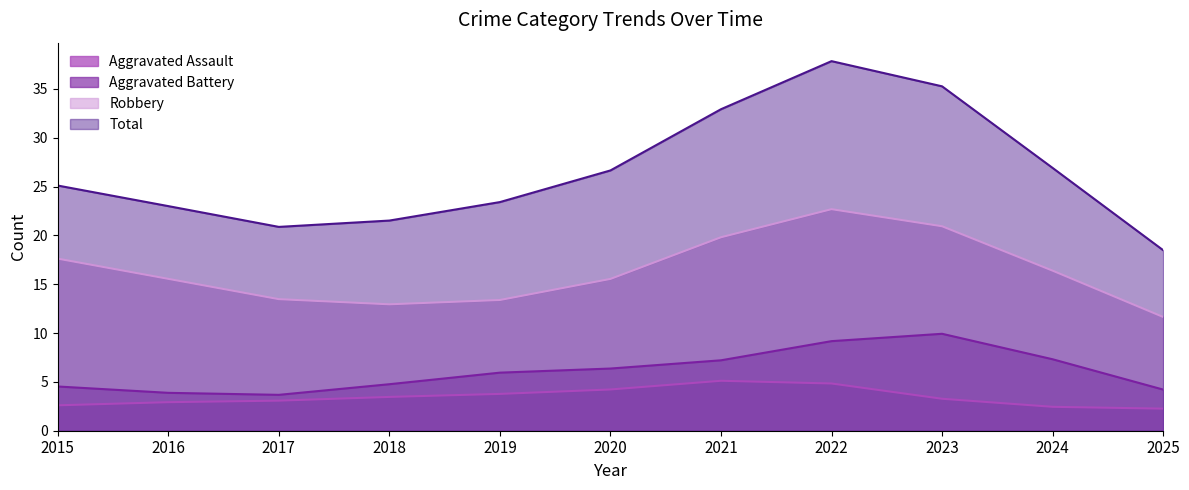

Count the number of categories in the chart.

11